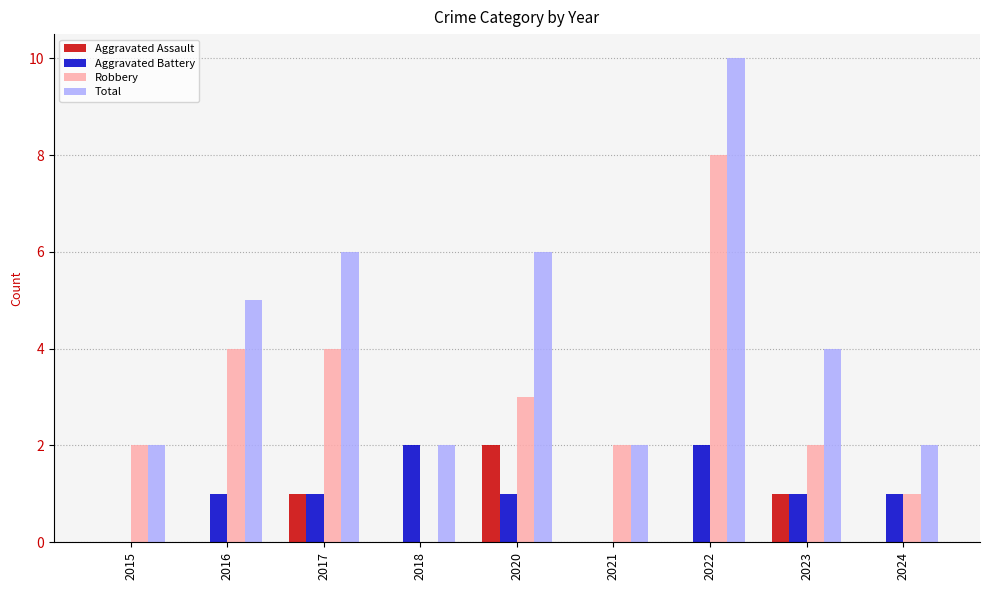

What is the difference between the Aggravated Assault values at 2017 and 2021?

1